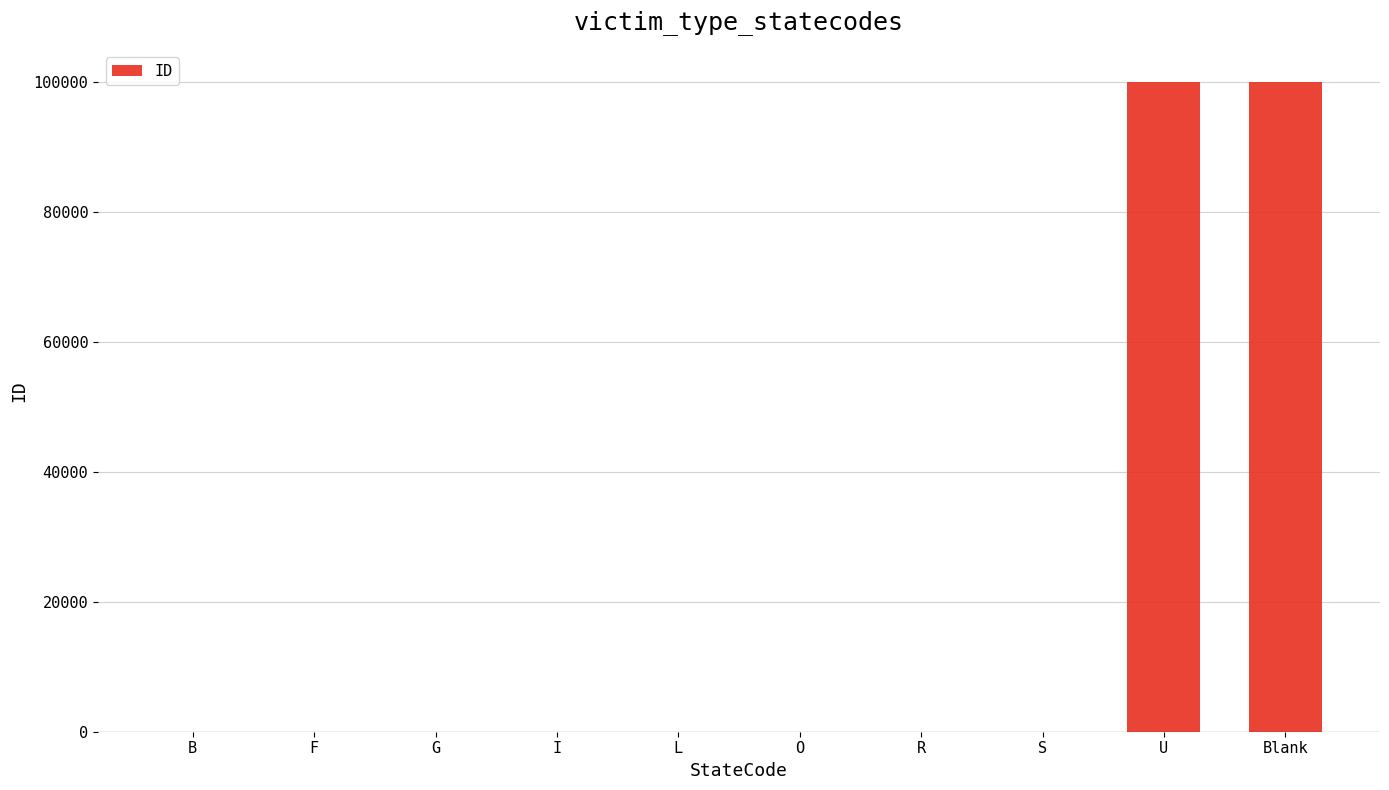

What is the sum of all values?

200033